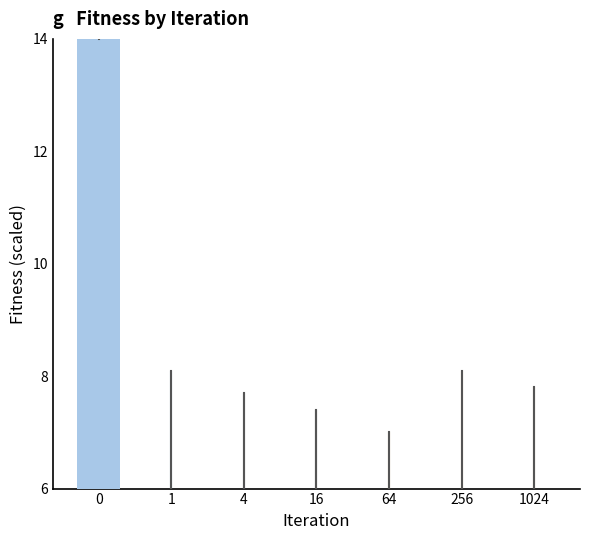

True or false: the data shows 10 at 64.

False